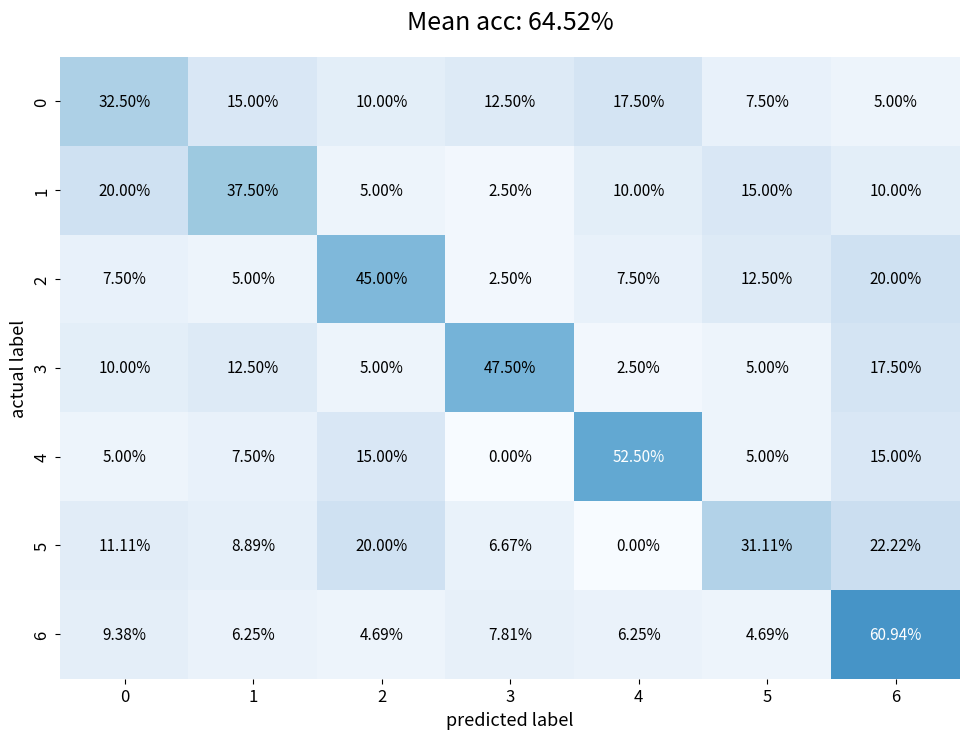

Is the value of 1 at 0 greater than the value of 2 at 0?

Yes